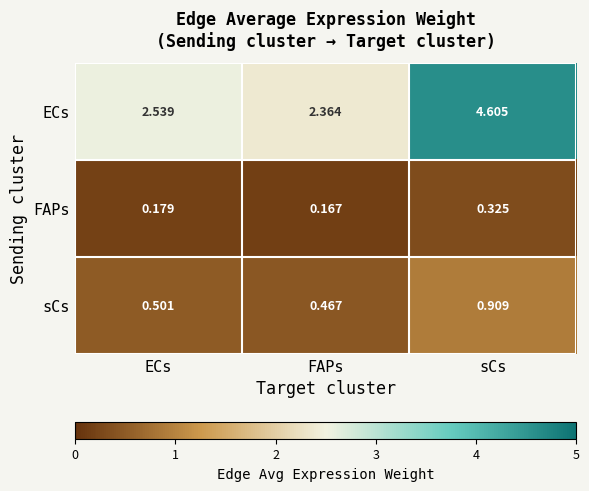

At which category does the chart reach its peak across all series?

sCs